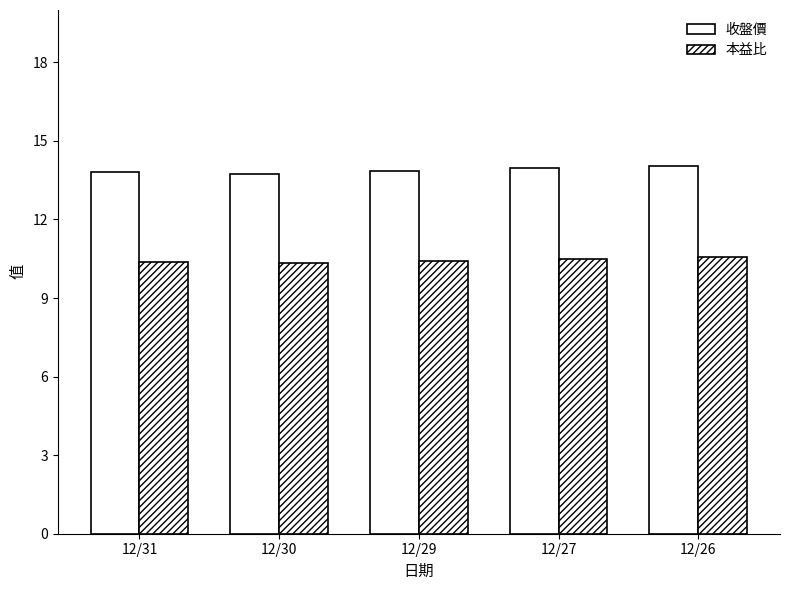

How many categories are shown in the chart?

5